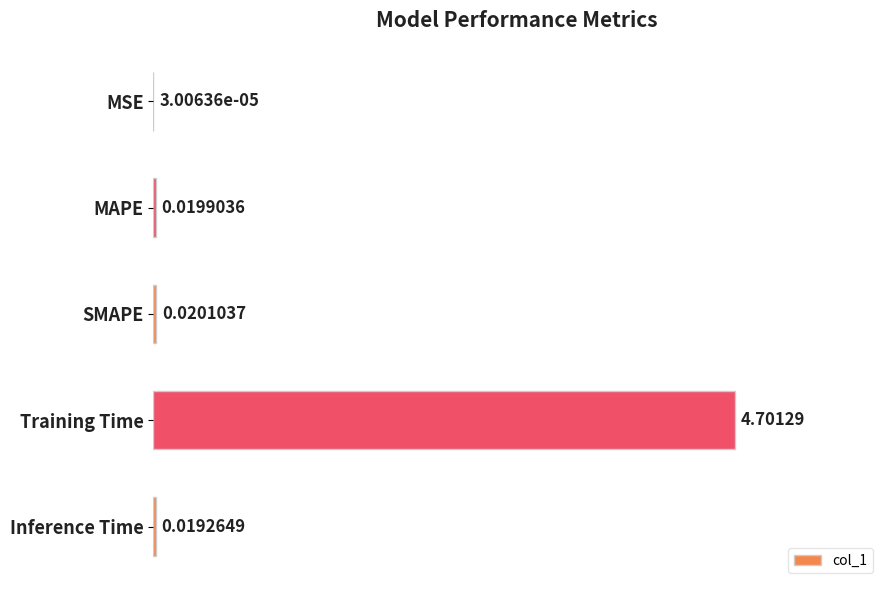

At which label is the value closest to 2?

SMAPE